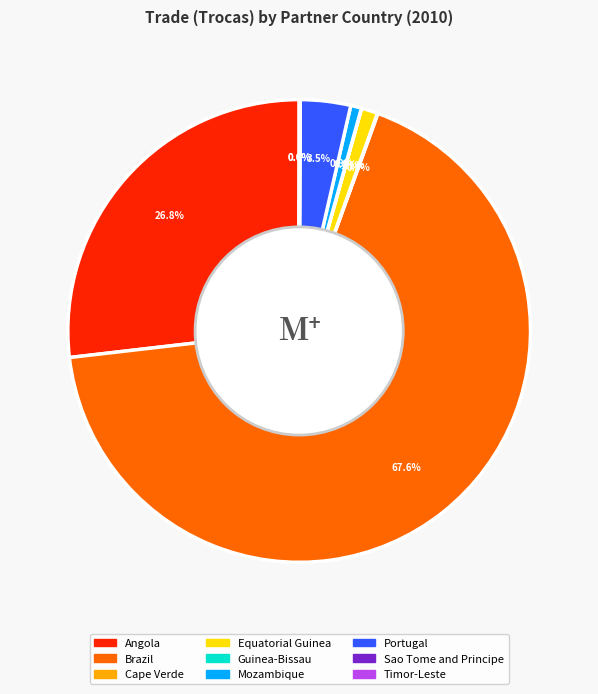

Which category accounts for the majority?

Brazil